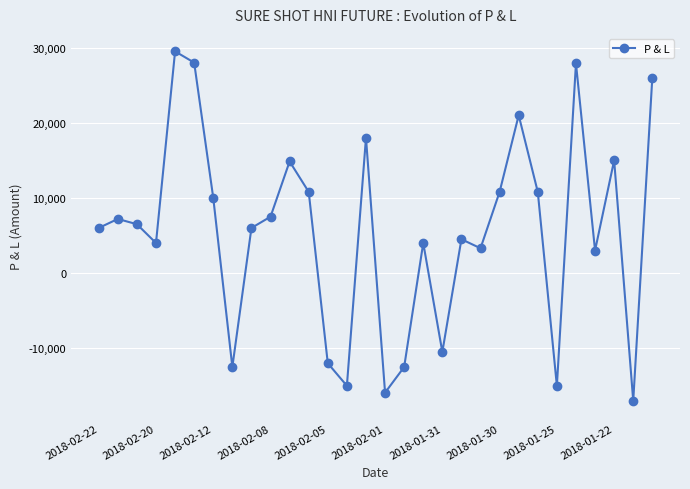

What is the difference between the second highest and second lowest values?

43915